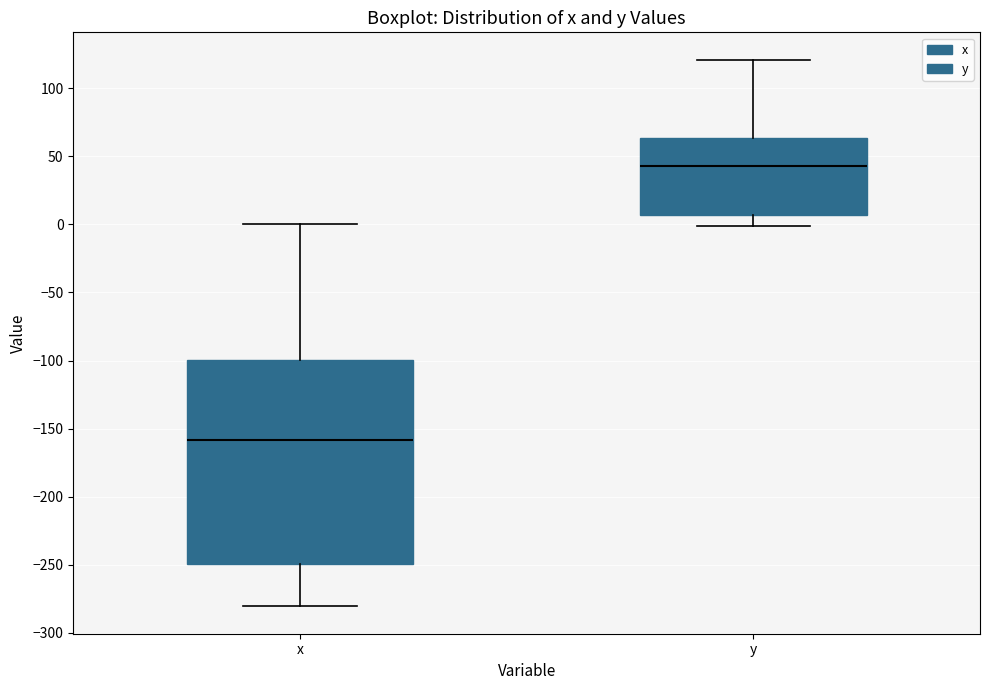

Which box's median line is the highest?

y